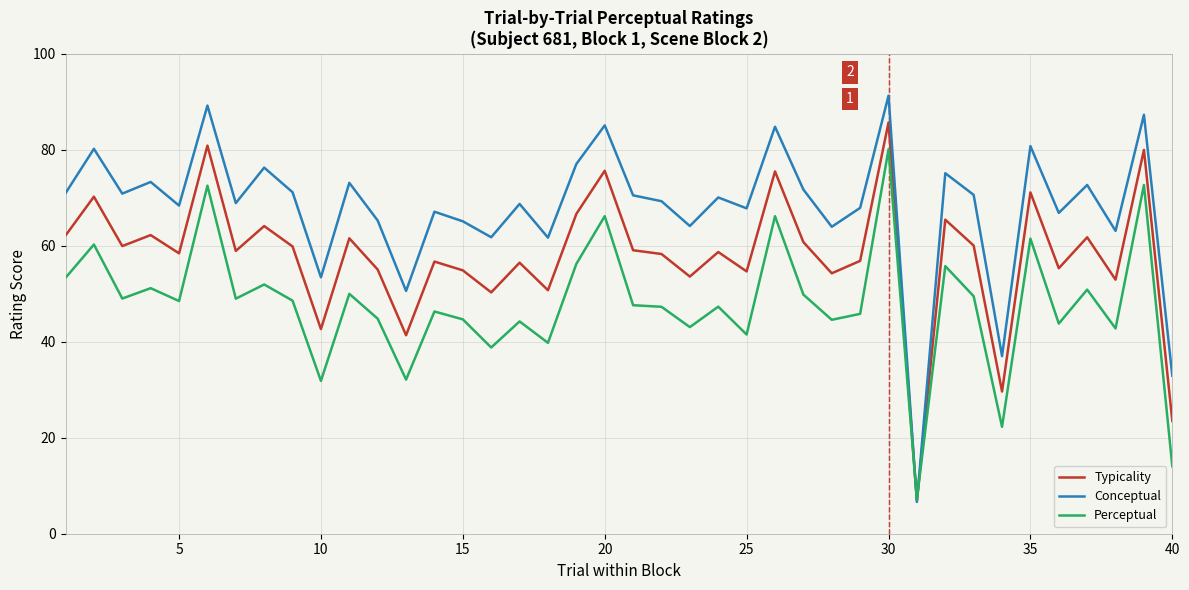

Which series has the largest range (max minus min)?

Conceptual